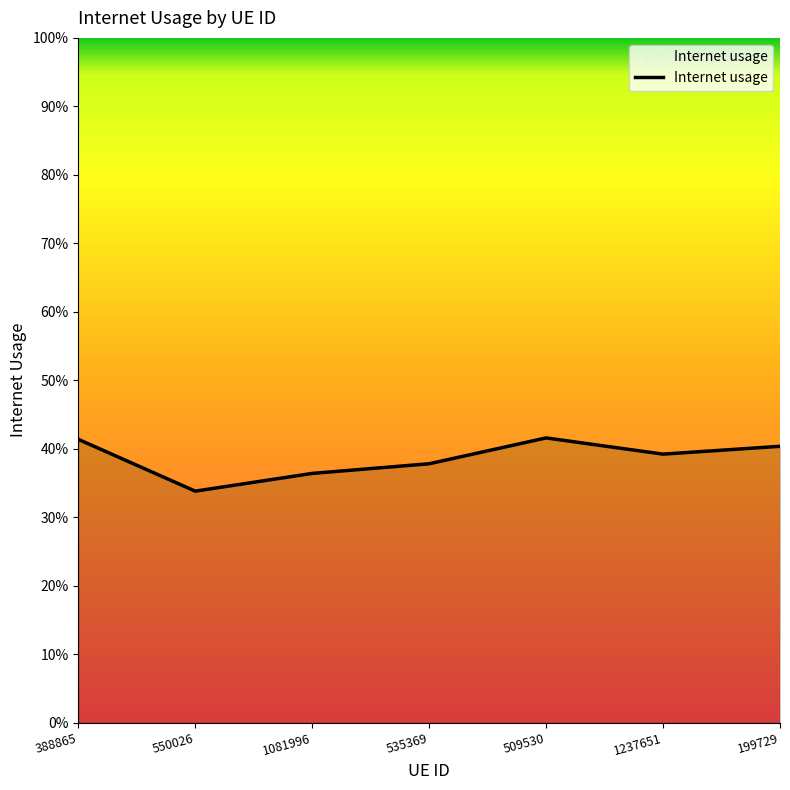

List the labels in order of value, smallest first.

550026, 1081996, 535369, 1237651, 199729, 388865, 509530